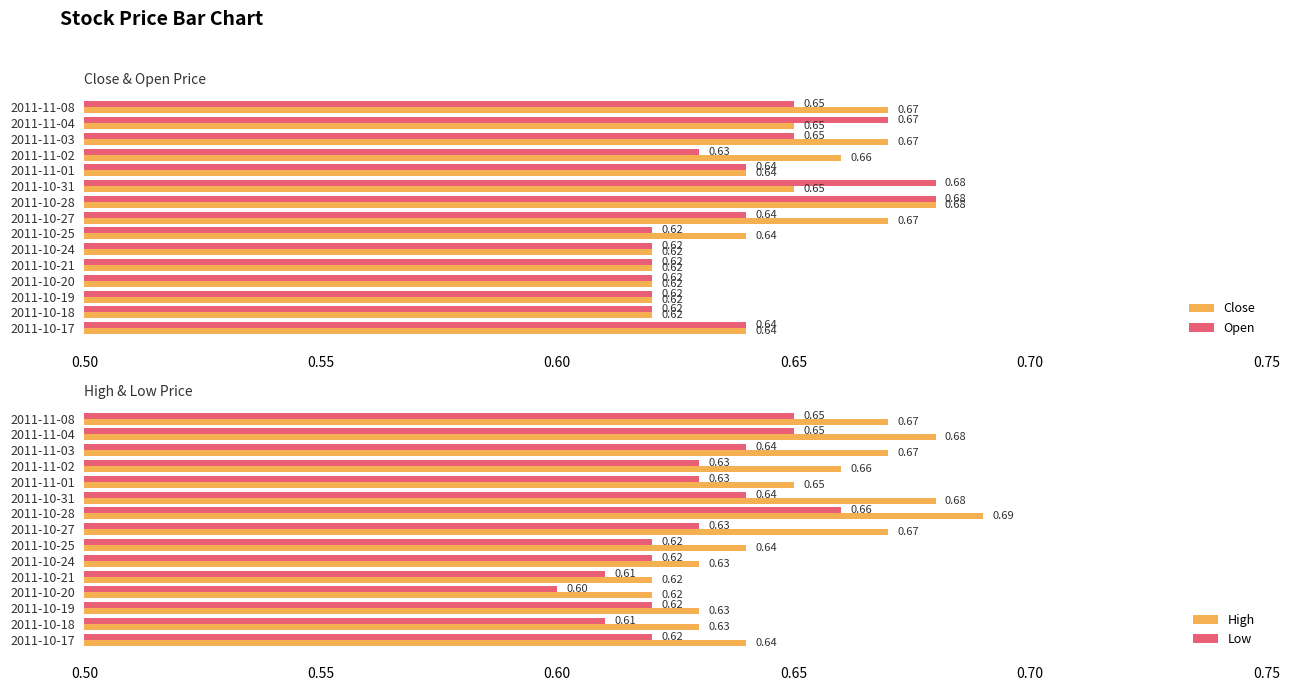

Is the value of Open at 2011-10-19 greater than the value of Close at 2011-11-08?

No